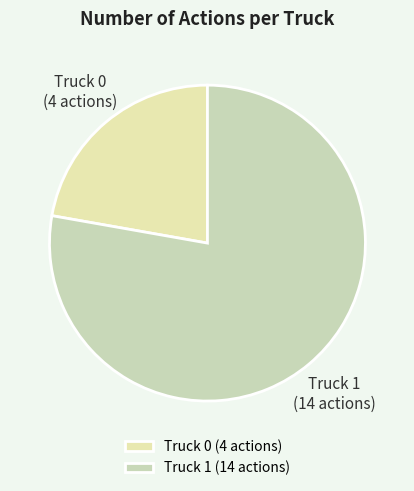

Is it true that Truck 1 is 78% of the pie?

True